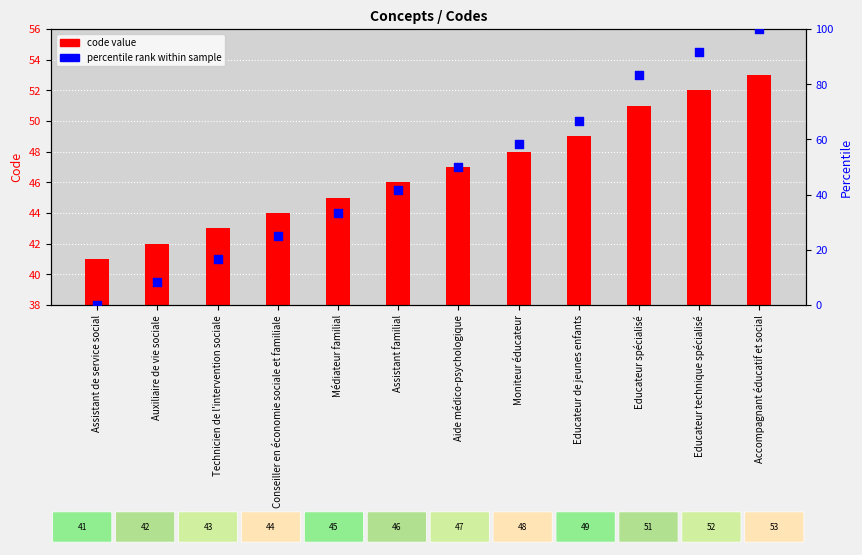

At how many categories does at least one series exceed 35?

12